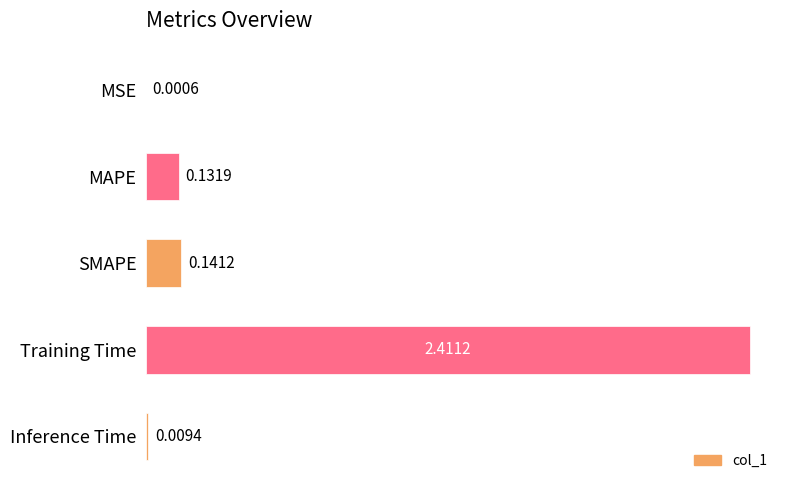

Which has a higher value, Training Time or MSE?

Training Time